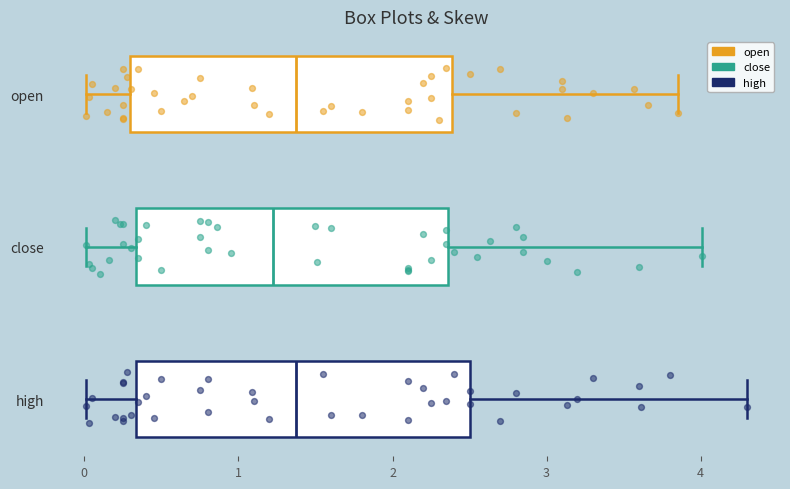

Reading bottom to top, read every box against the x-axis: the position of its median line, the range the box covers, and the ends of its whiskers. The values are not printed on the chart, so give them approximately, as read against the axis.

high: median 1.4, box 0.3 to 2.5, whiskers 0.0 to 4.3
close: median 1.2, box 0.3 to 2.4, whiskers 0.0 to 4.0
open: median 1.4, box 0.3 to 2.4, whiskers 0.0 to 3.9